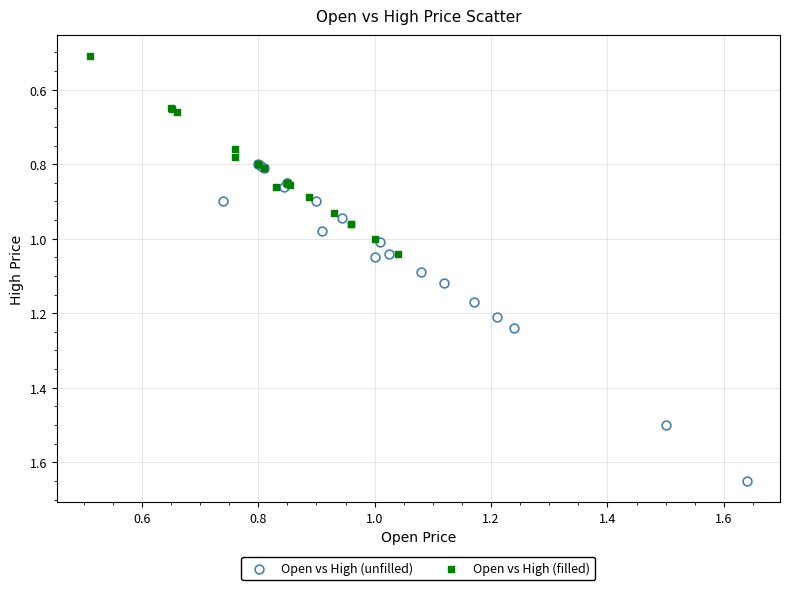

Which series reaches the maximum Y coordinate?

Open vs High (unfilled)